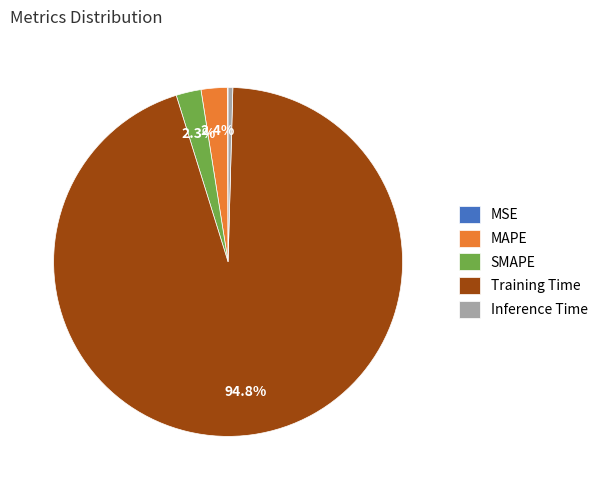

Does any single category account for the majority?

Yes